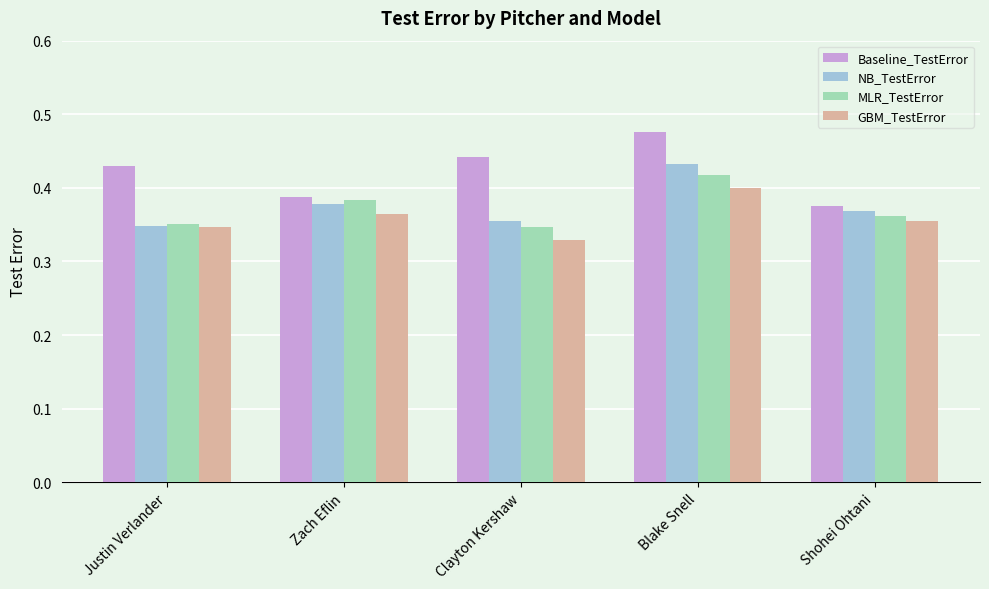

Is the value of MLR_TestError at Blake Snell greater than the value of NB_TestError at Shohei Ohtani?

Yes